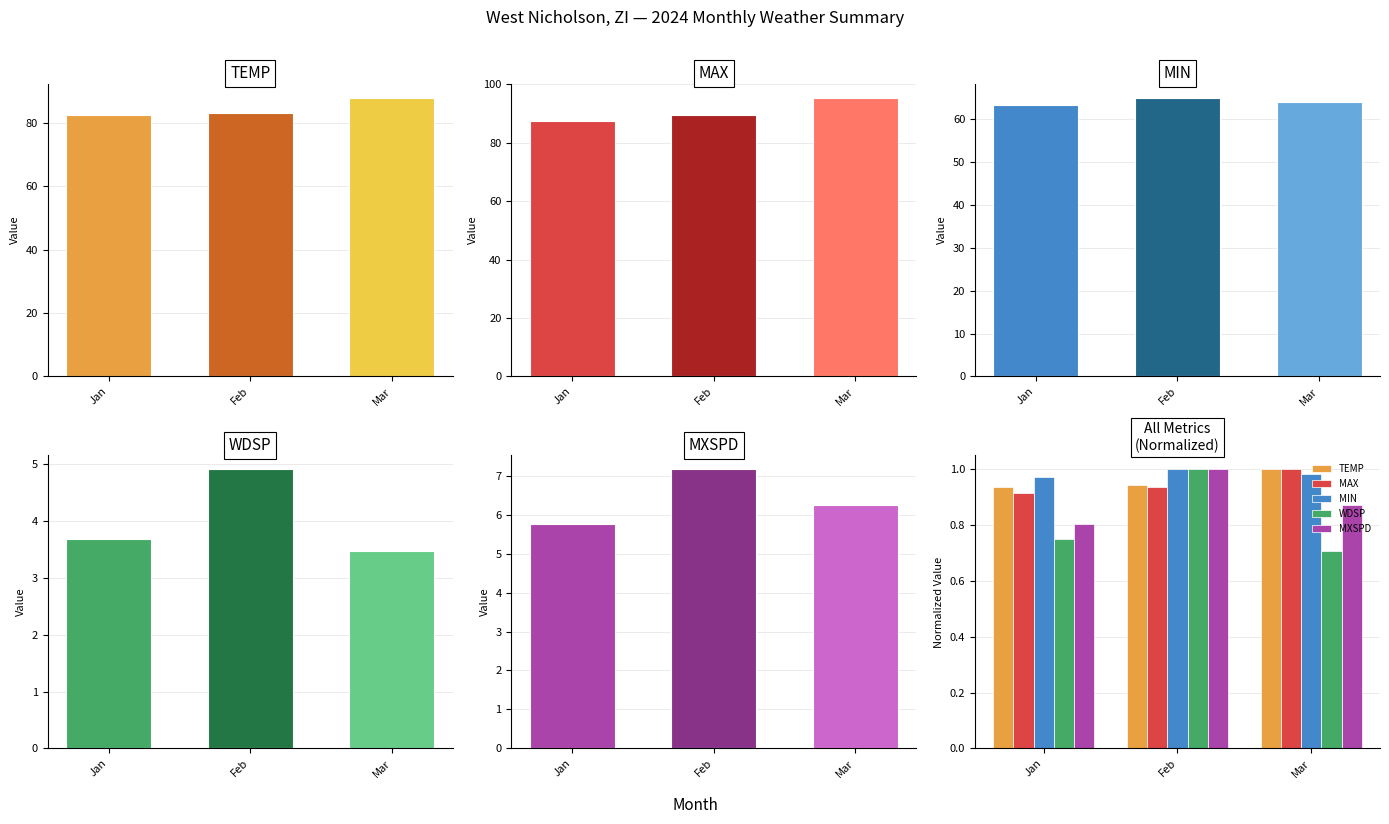

Reading right to left, what are all the values shown in this chart?

TEMP: Mar=1.0	Feb=0.9	Jan=0.9
MAX: Mar=1.0	Feb=0.9	Jan=0.9
MIN: Mar=1.0	Feb=1.0	Jan=1.0
WDSP: Mar=0.7	Feb=1.0	Jan=0.7
MXSPD: Mar=0.9	Feb=1.0	Jan=0.8